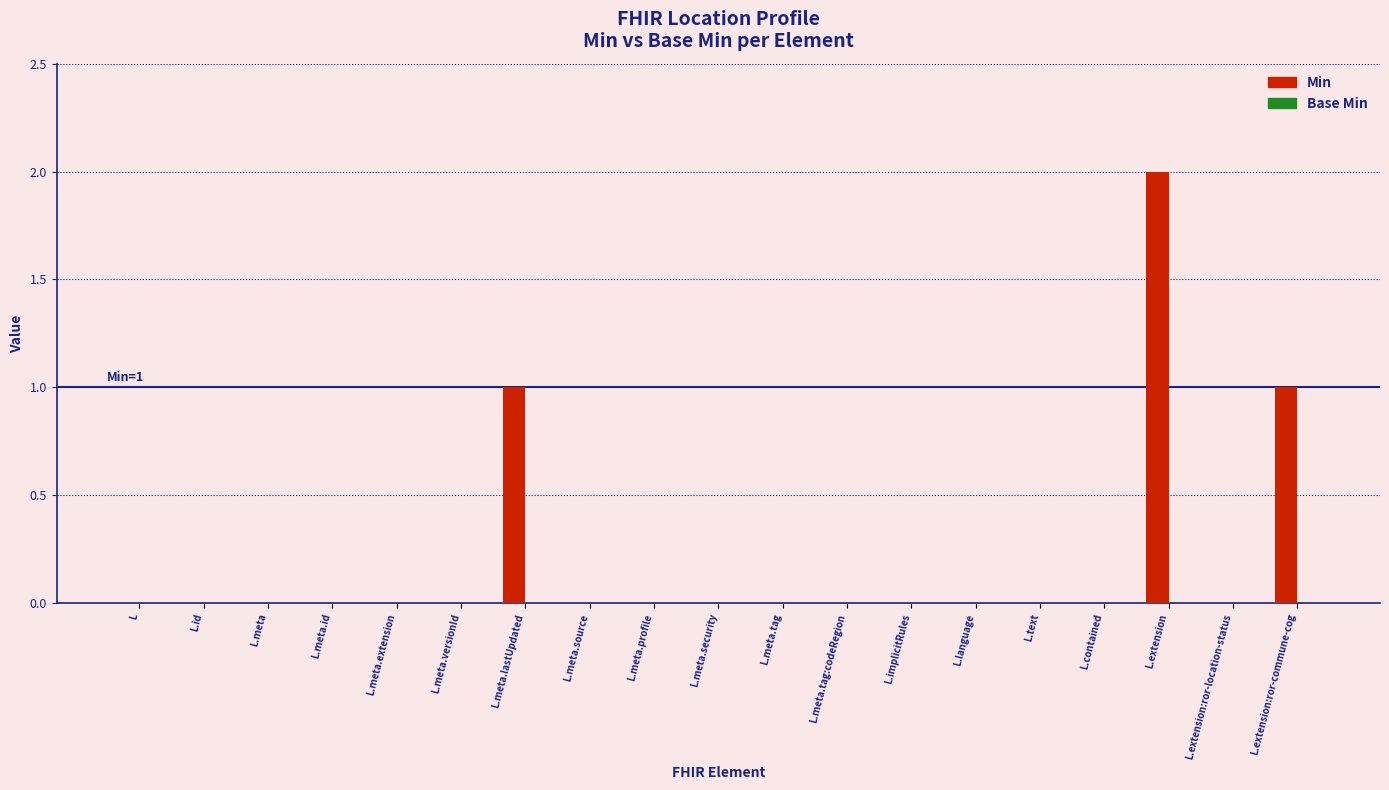

What is the change in value from L.meta to L.extension:ror-commune-cog?

+1